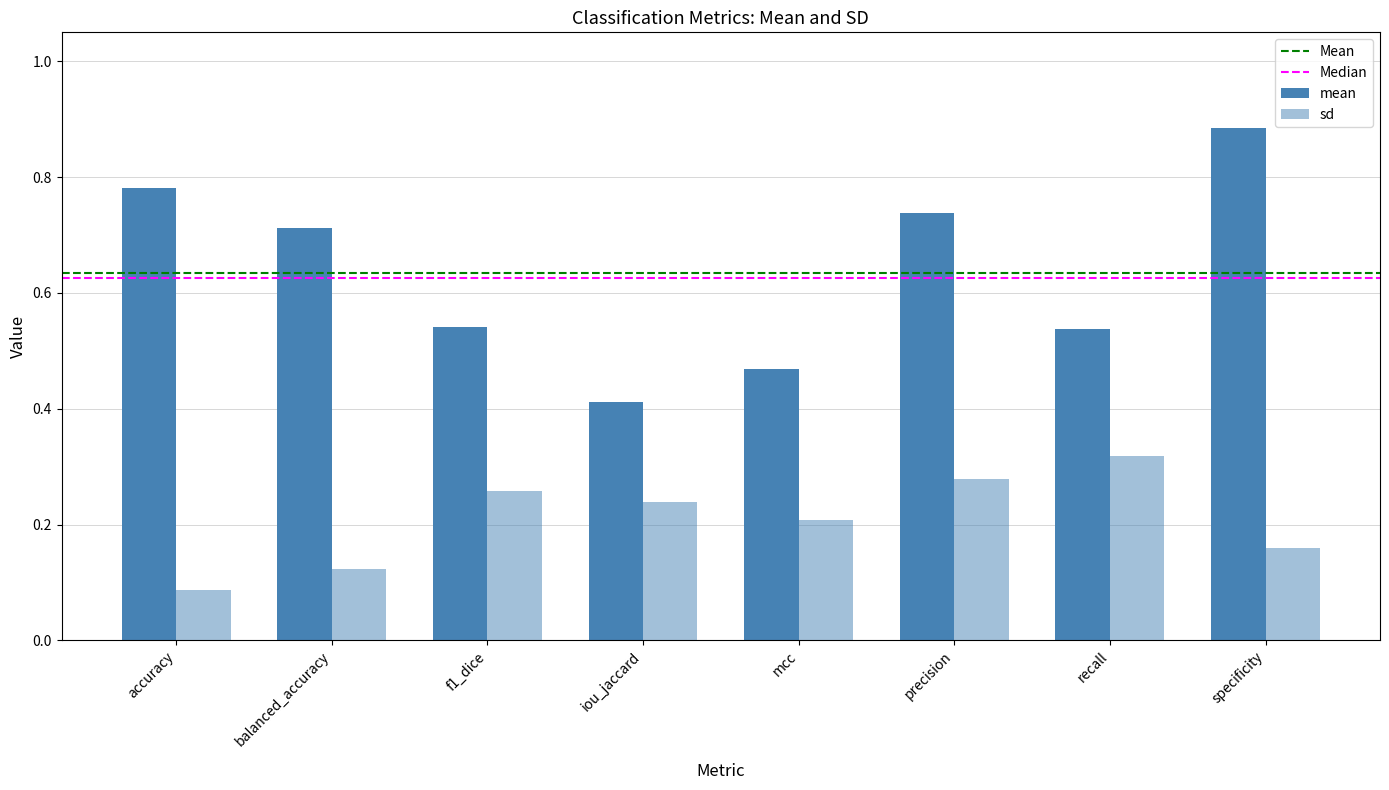

Are the bars grouped side by side (vs. stacked)?

Yes